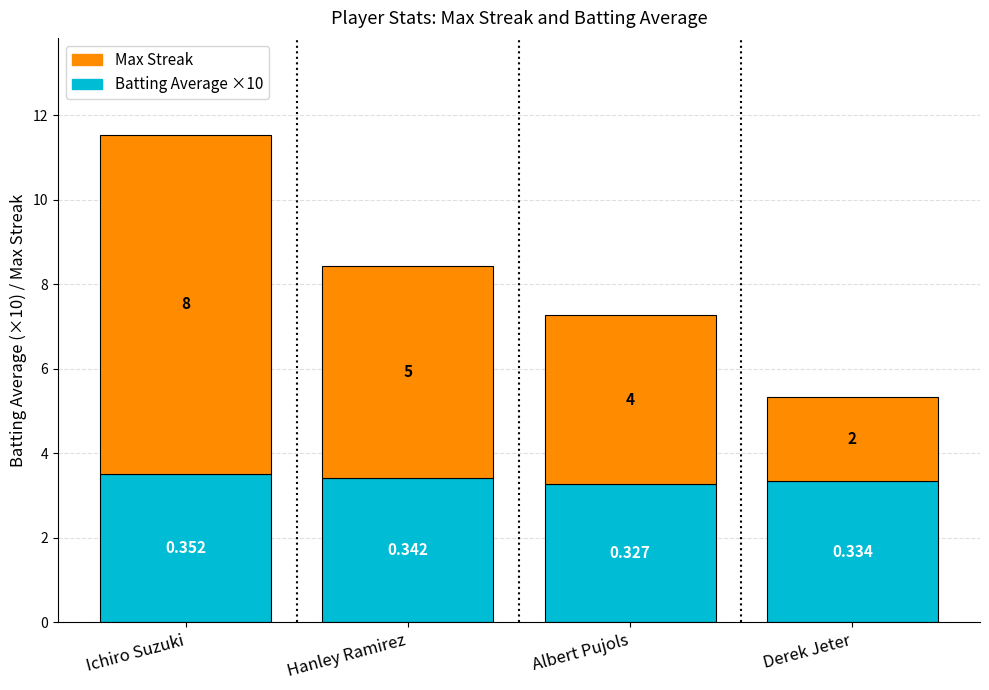

At which category is the sum across all series the highest?

Ichiro Suzuki